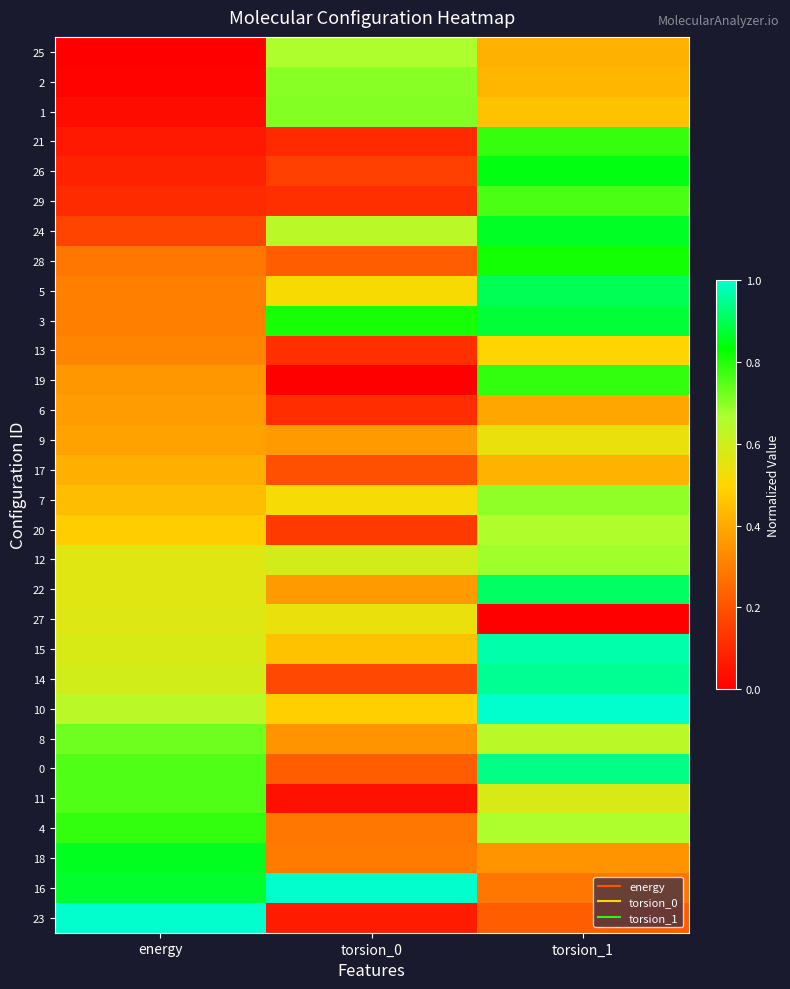

How many categories are shown in the chart?

3